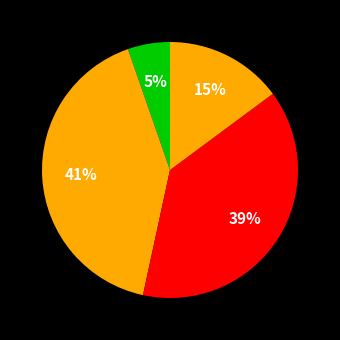

Is there a majority slice in this chart?

No